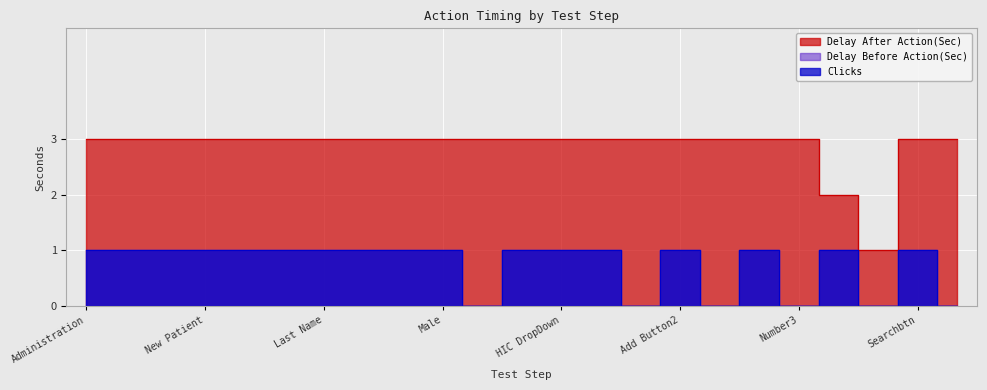

How many lines are shown in the chart?

3